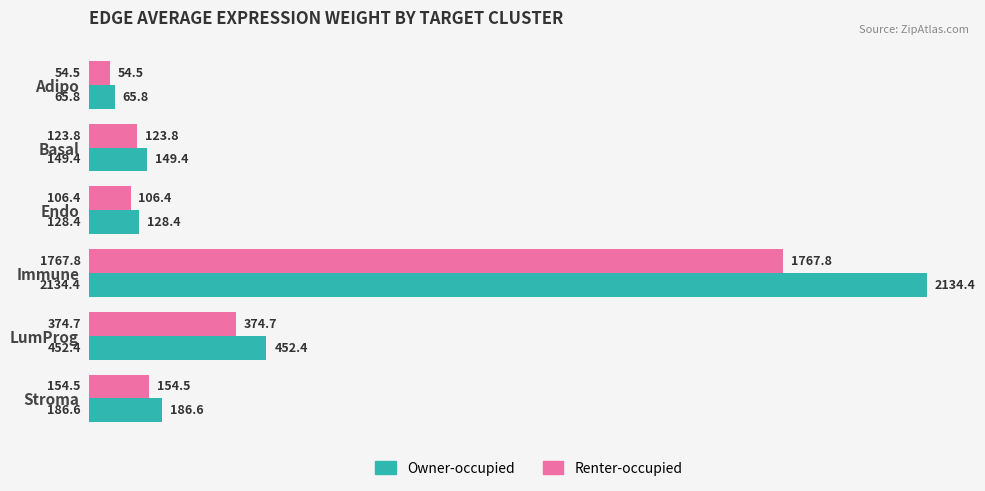

Count the number of data series in this chart.

2